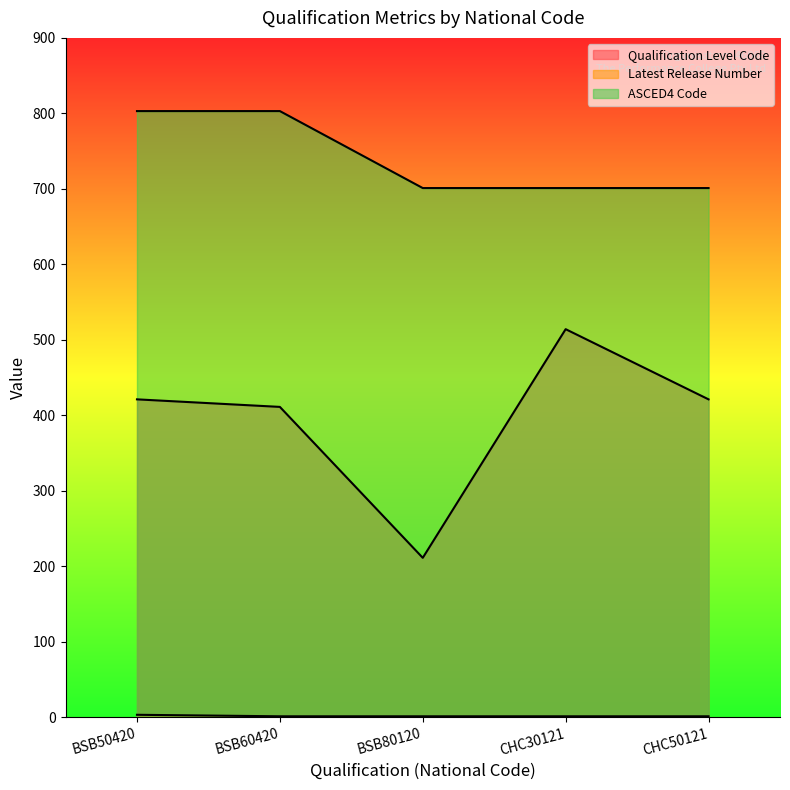

The value of Latest Release Number at CHC30121 is 1. True or false?

True